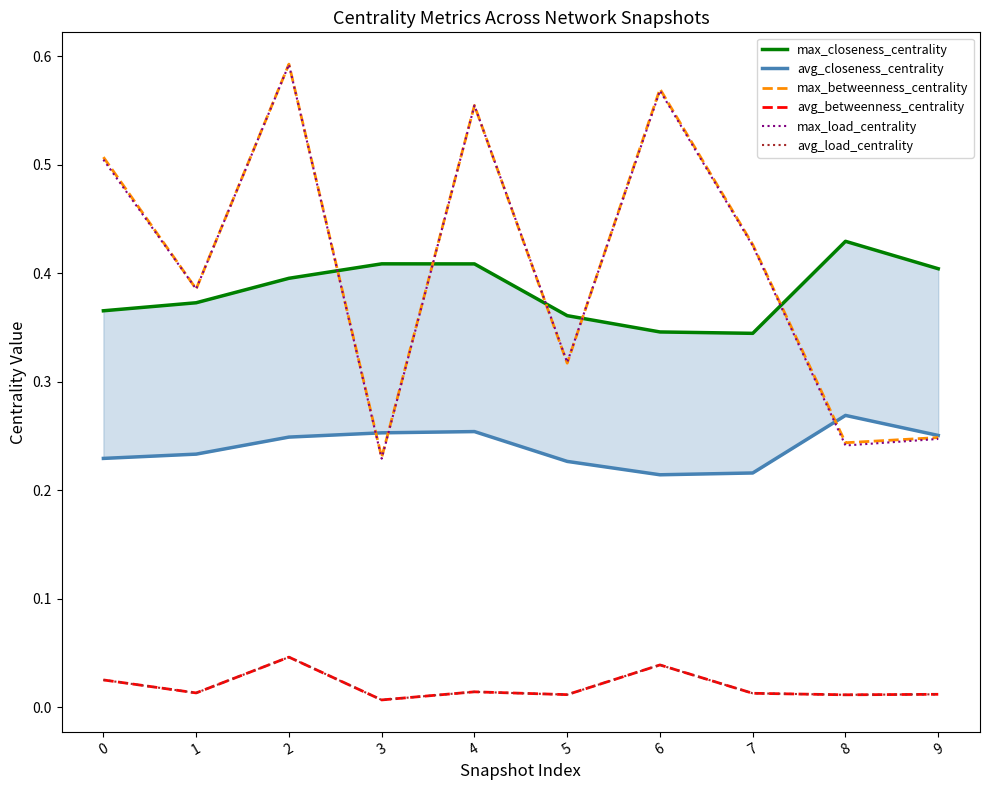

Rank the series at 1 from lowest to highest value.

avg_betweenness_centrality, avg_load_centrality, avg_closeness_centrality, max_closeness_centrality, max_load_centrality, max_betweenness_centrality